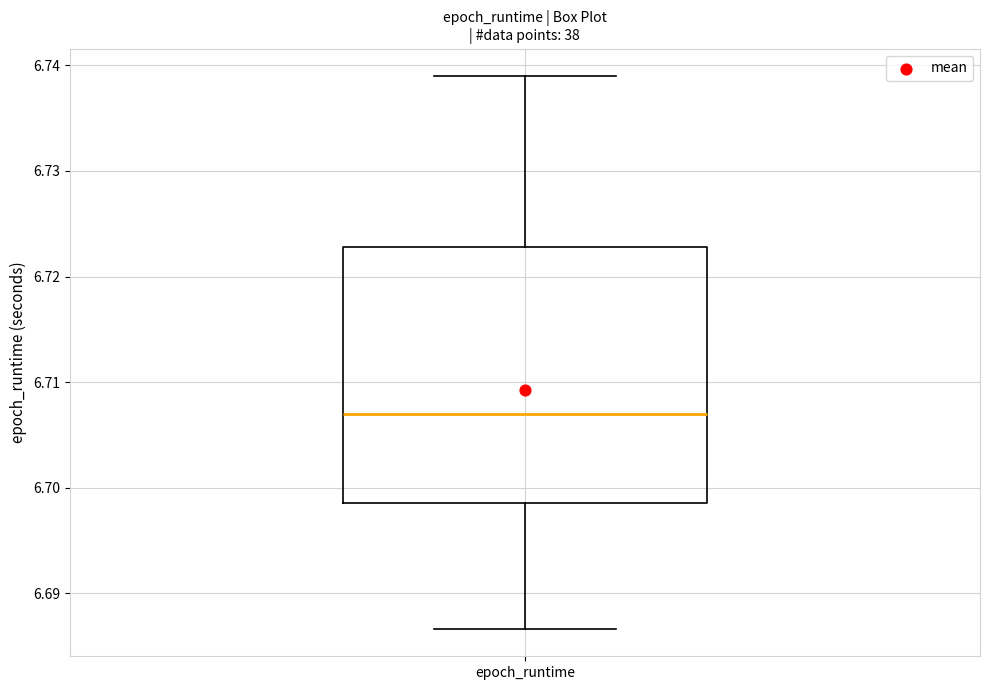

Read this box plot against the y-axis: the position of the median line, the range covered by the box, and the ends of both whiskers. The values are not printed on the chart, so give them approximately, as read against the axis.

median 6.707, box 6.699 to 6.723, whiskers 6.687 to 6.739